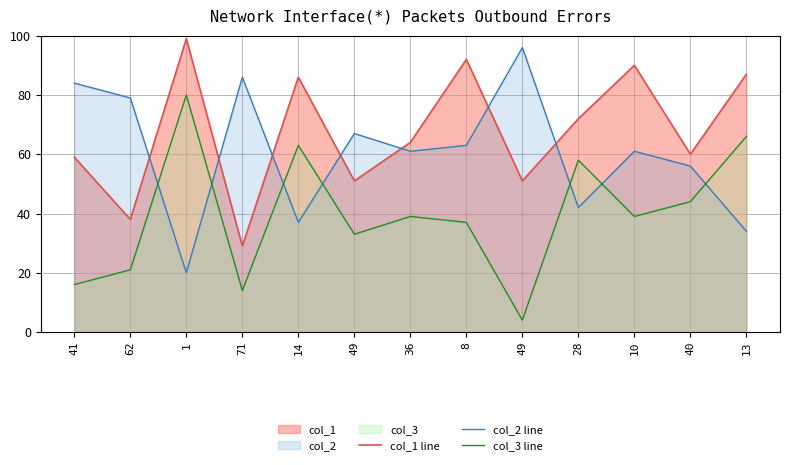

What is the greatest value displayed?

99